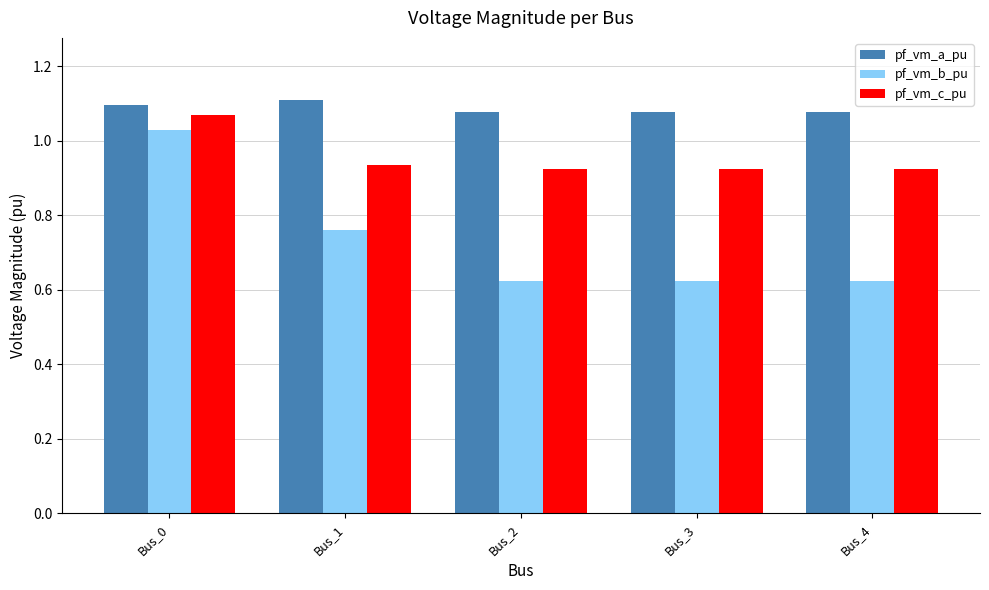

Which series has the largest total across all categories?

pf_vm_a_pu